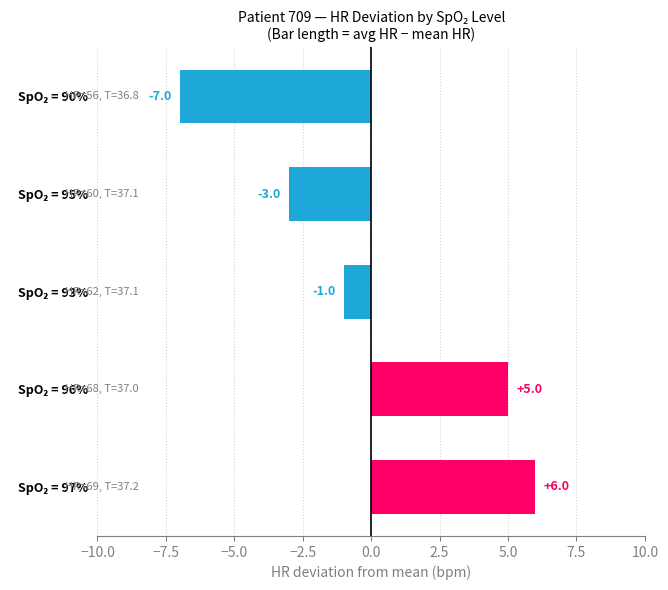

What is the smallest value displayed?

-7